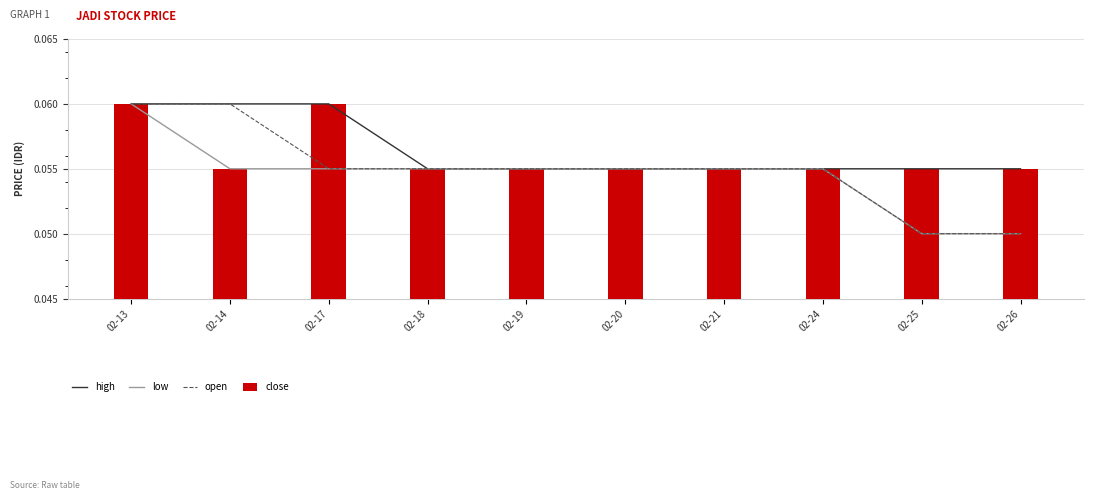

What is the greatest value displayed?

0.1